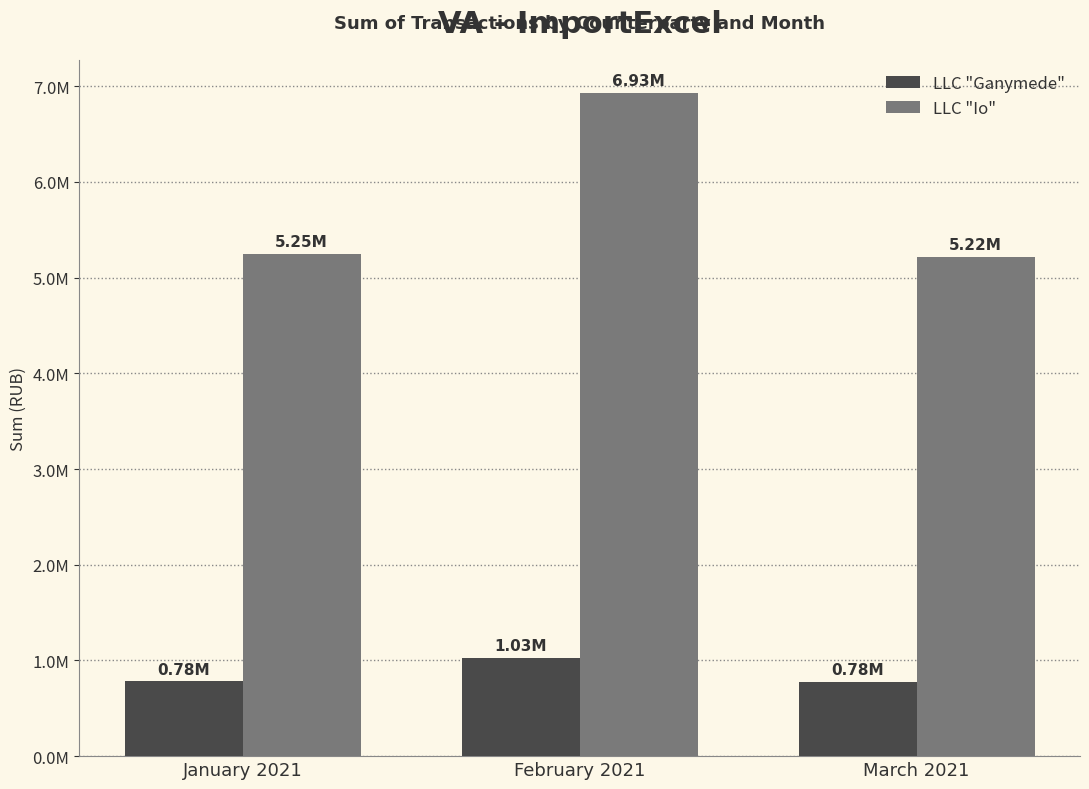

What is the sum of all LLC "Ganymede" values?

2585200